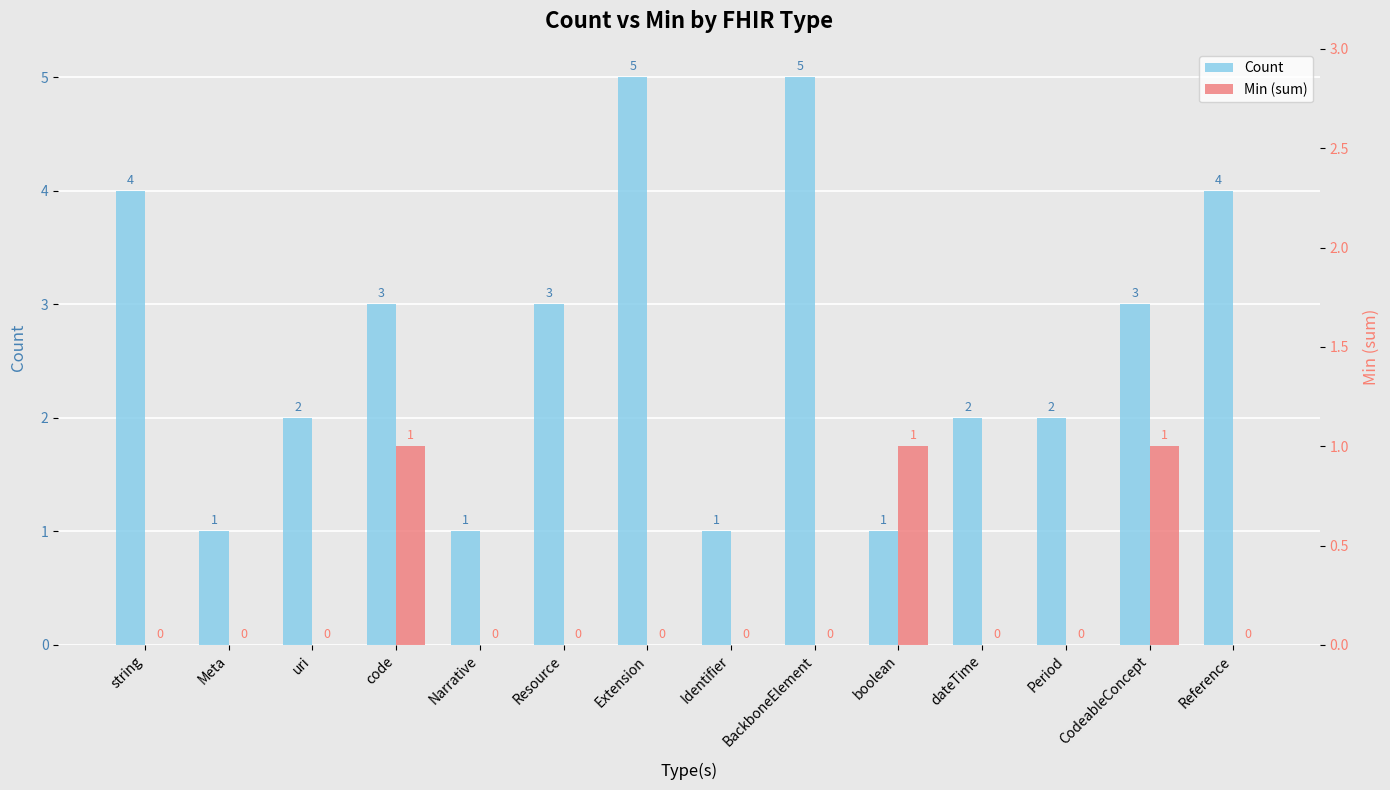

What is the label of the 7th bar from the left?

Extension